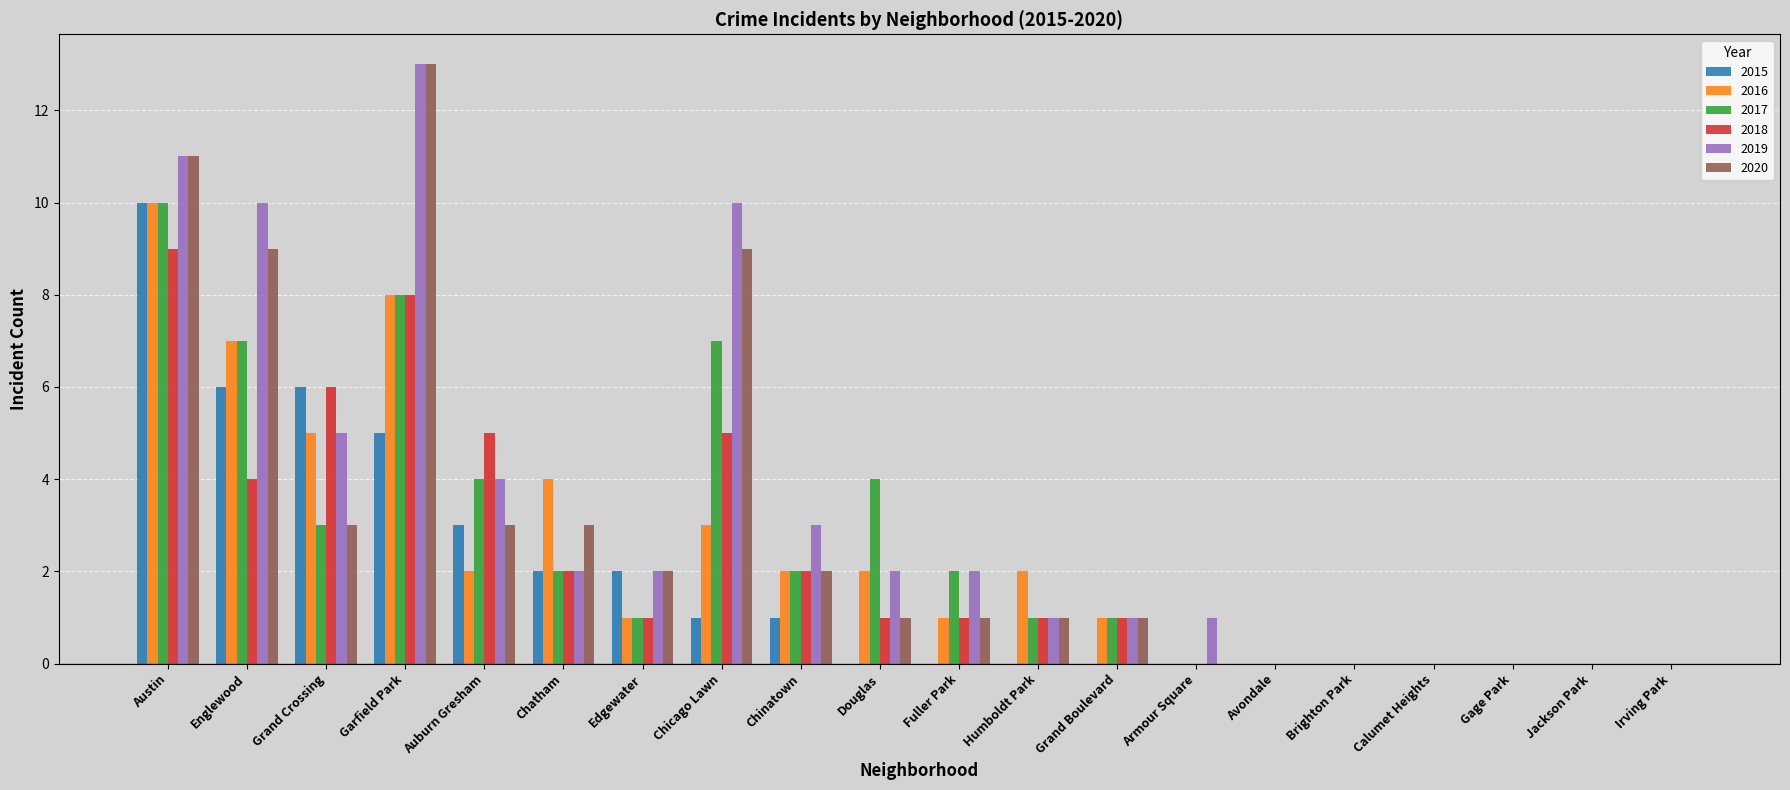

What are all the series names shown in the legend?

2015, 2016, 2017, 2018, 2019, 2020